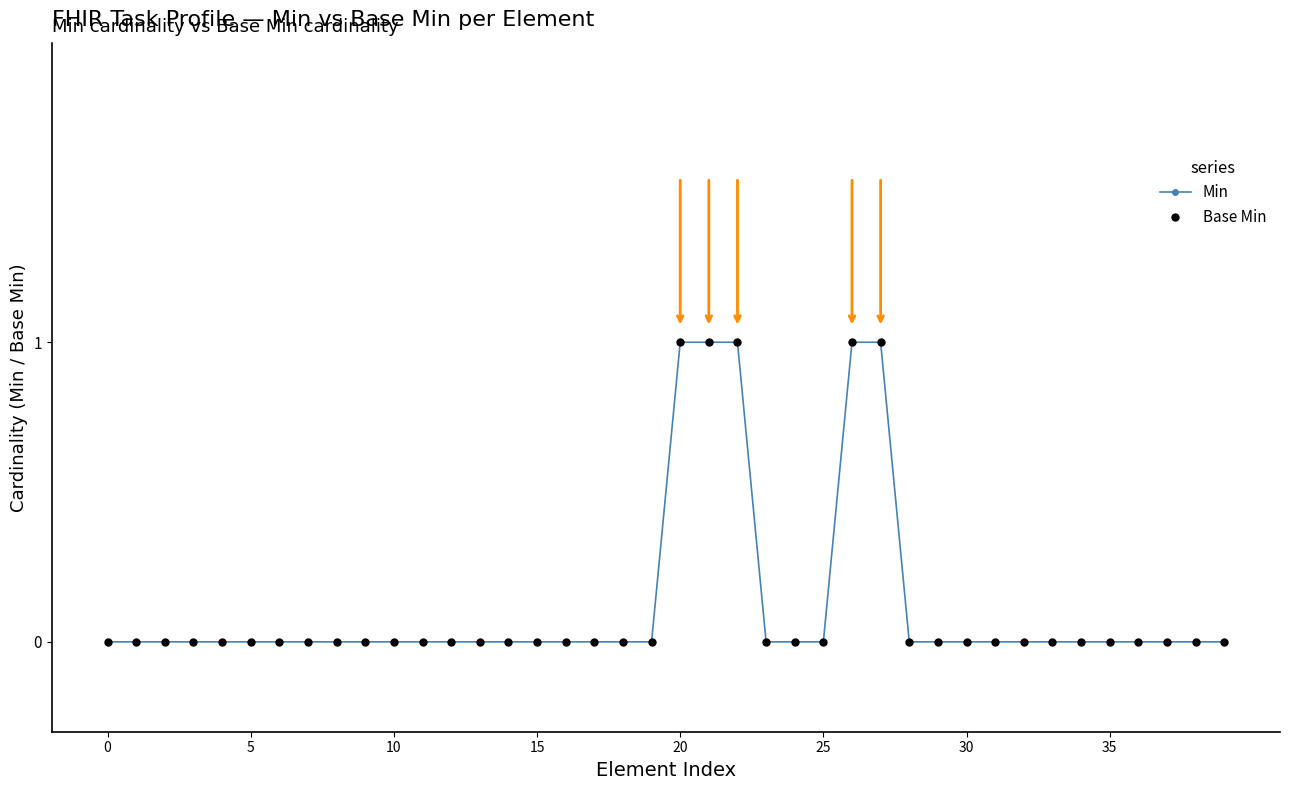

True or false: Min and Base Min intersect in this chart.

False